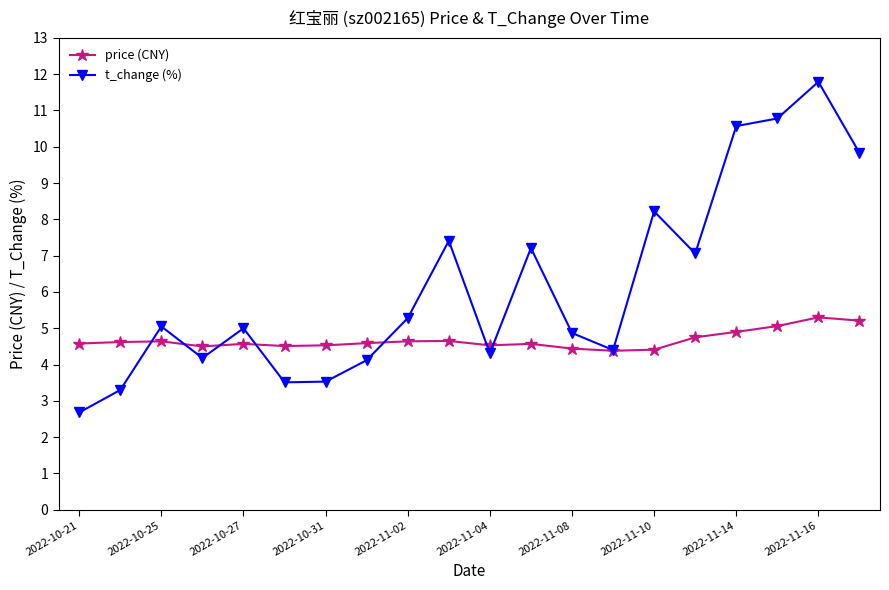

True or false: price (CNY) and t_change (%) cross at least once.

True